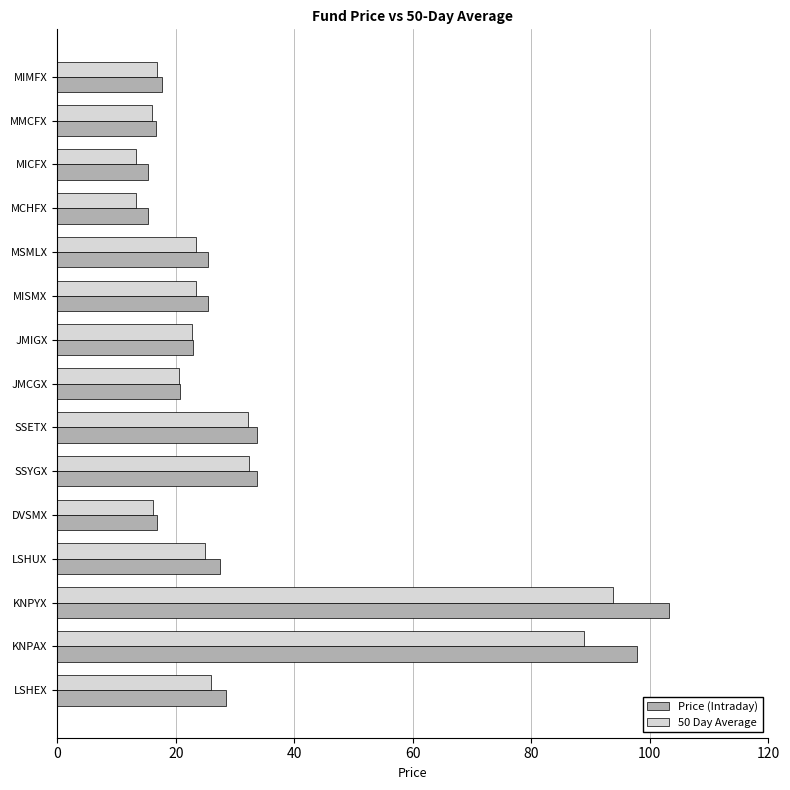

What is the difference between the maximum and second lowest values in the 50 Day Average series?

80.4